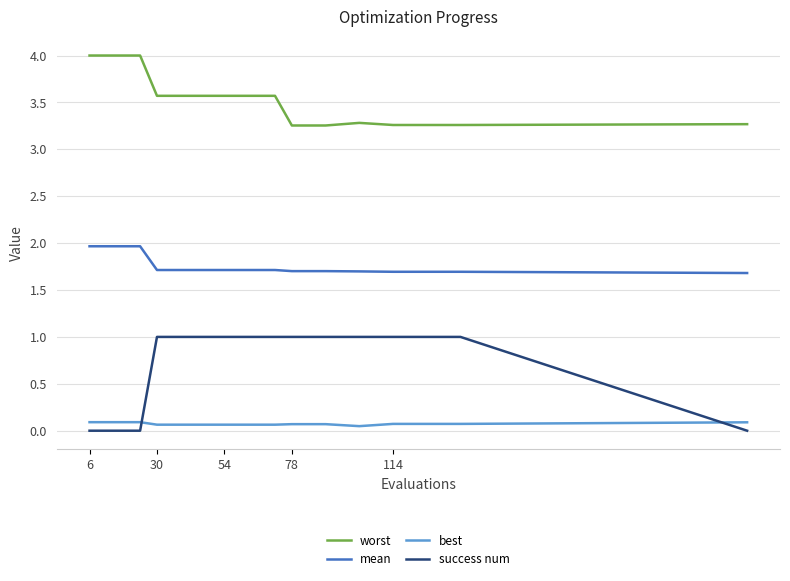

What is the greatest value displayed?

4.0